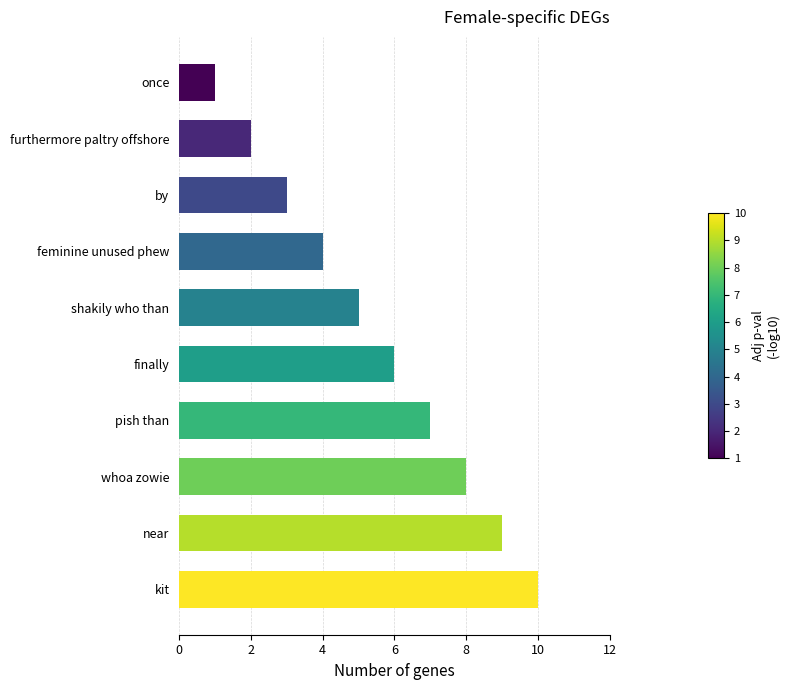

True or false: the data shows 9 at near.

True